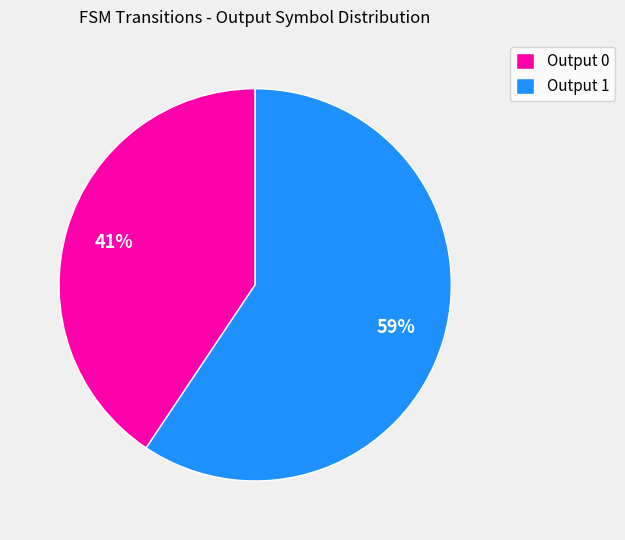

What is the ratio of the value at Output 0 to the value at Output 1?

0.7